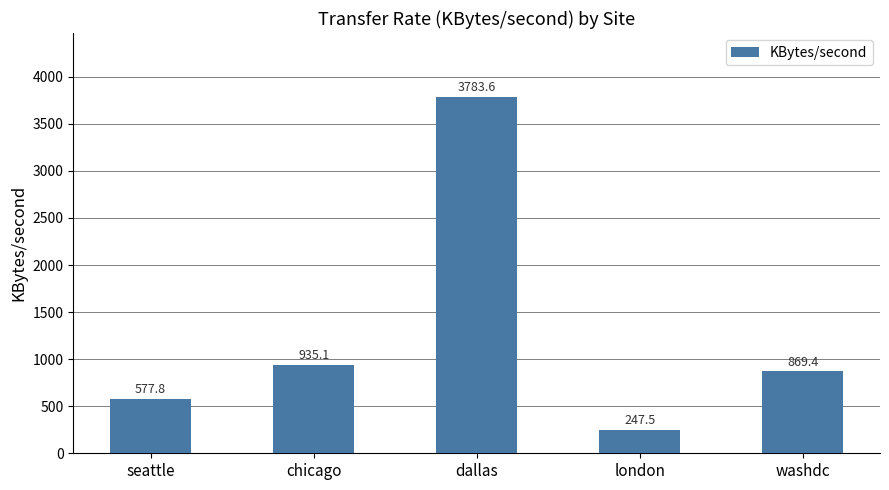

What is the change in value from seattle to dallas?

+3205.8